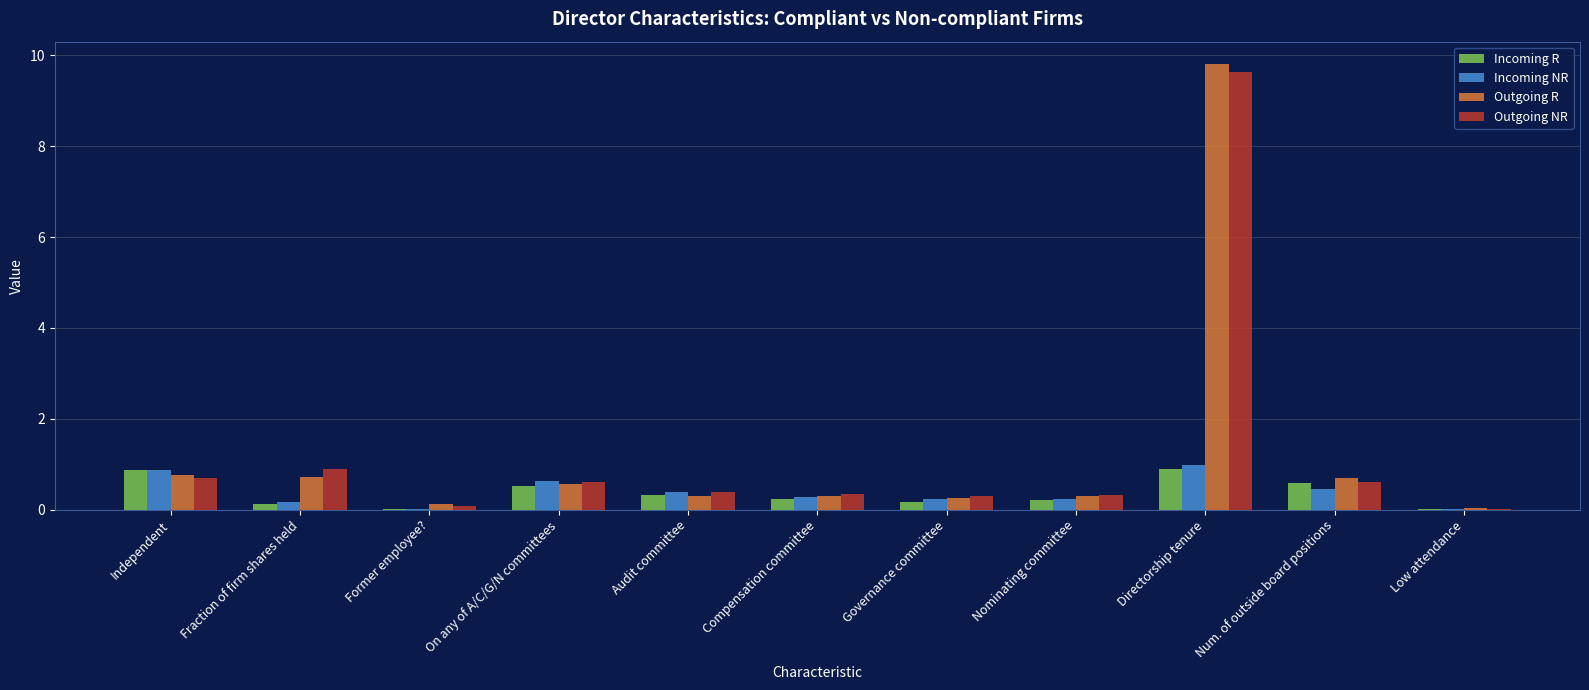

What is the maximum value for Outgoing R?

9.8